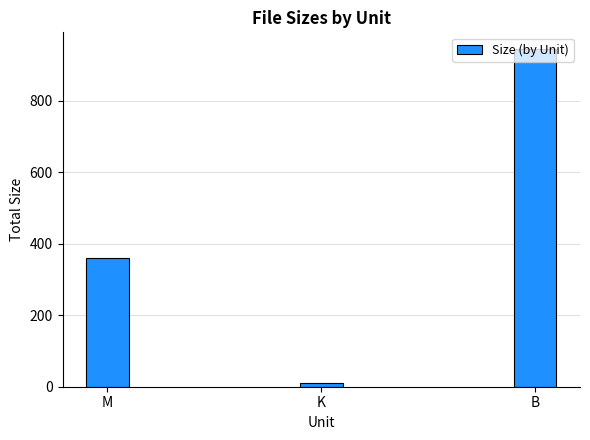

Reading left to right, transcribe all the data shown in this chart.

M=359.9	K=9.2	B=944.0